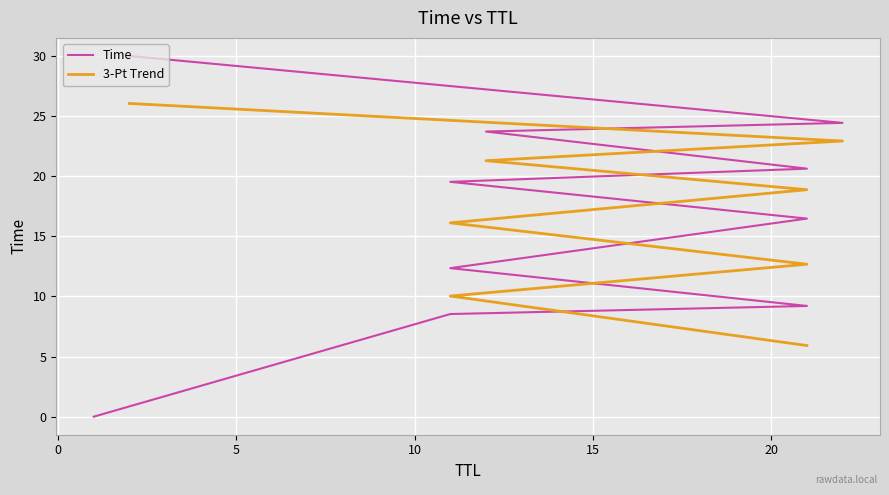

What is the approximate value at 11?

8.5